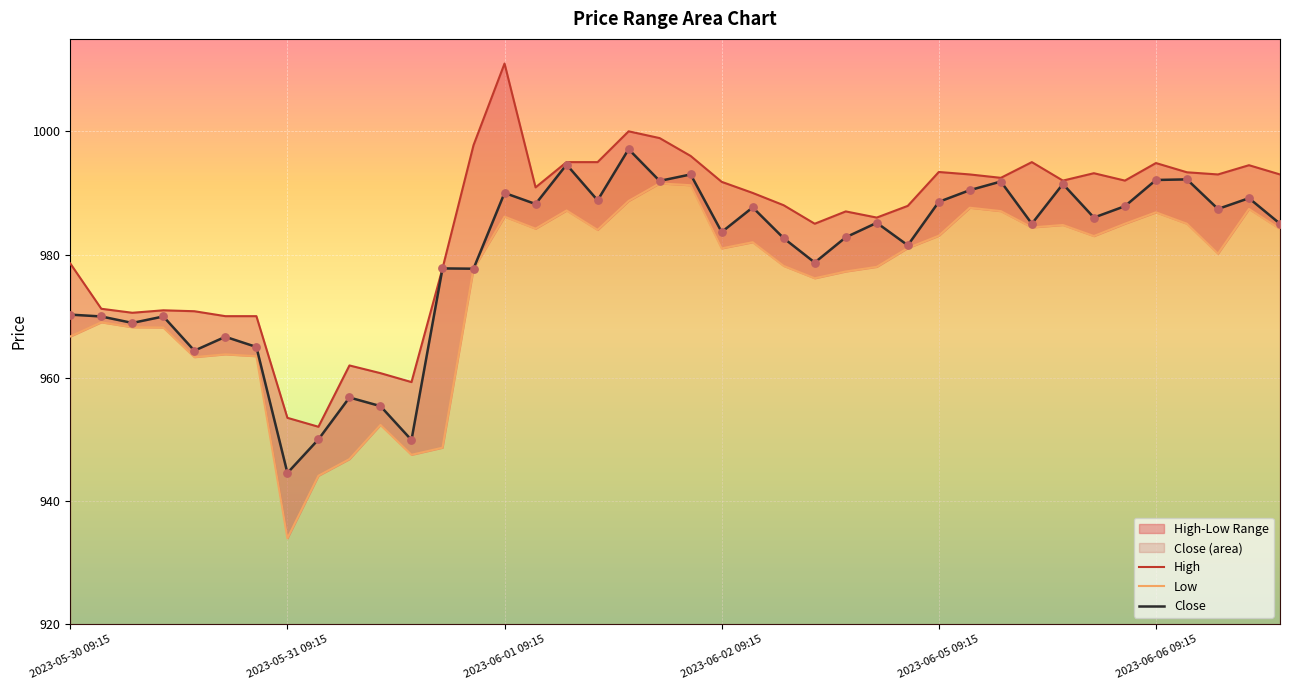

Which series reaches the minimum Y coordinate?

Low